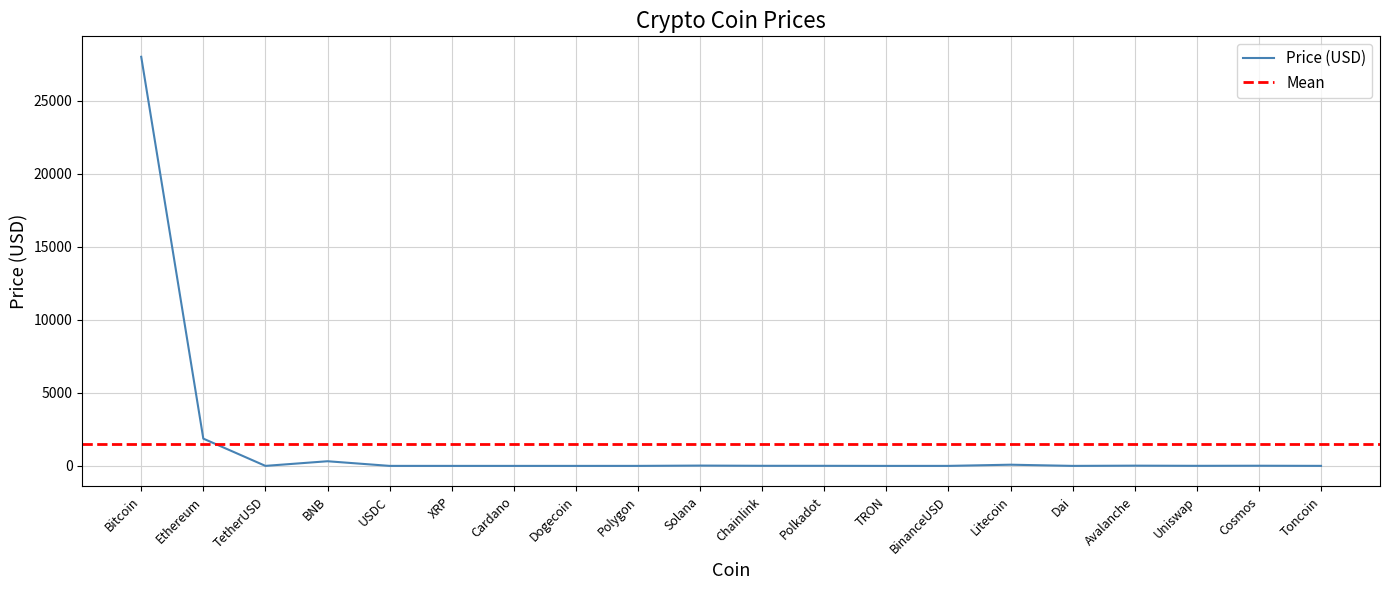

Is it true that the value at Toncoin is 3.5?

False